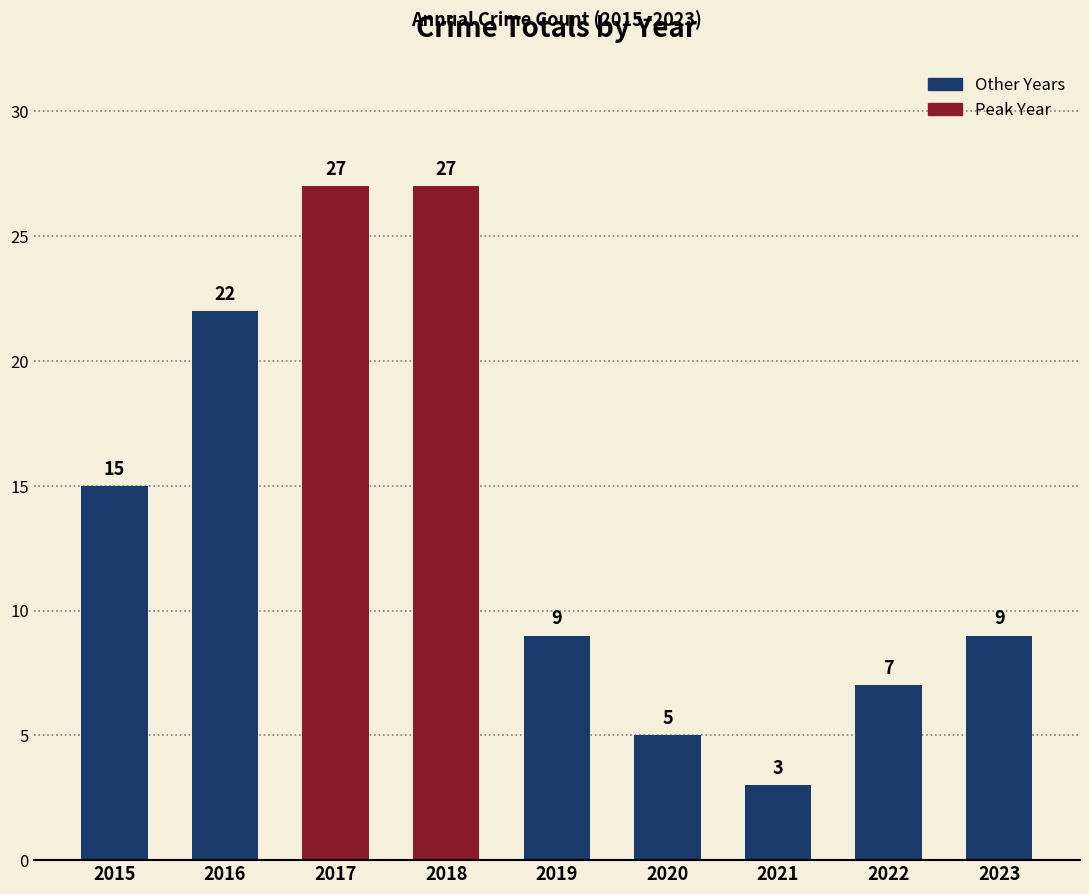

What is the difference between the maximum and minimum values?

24